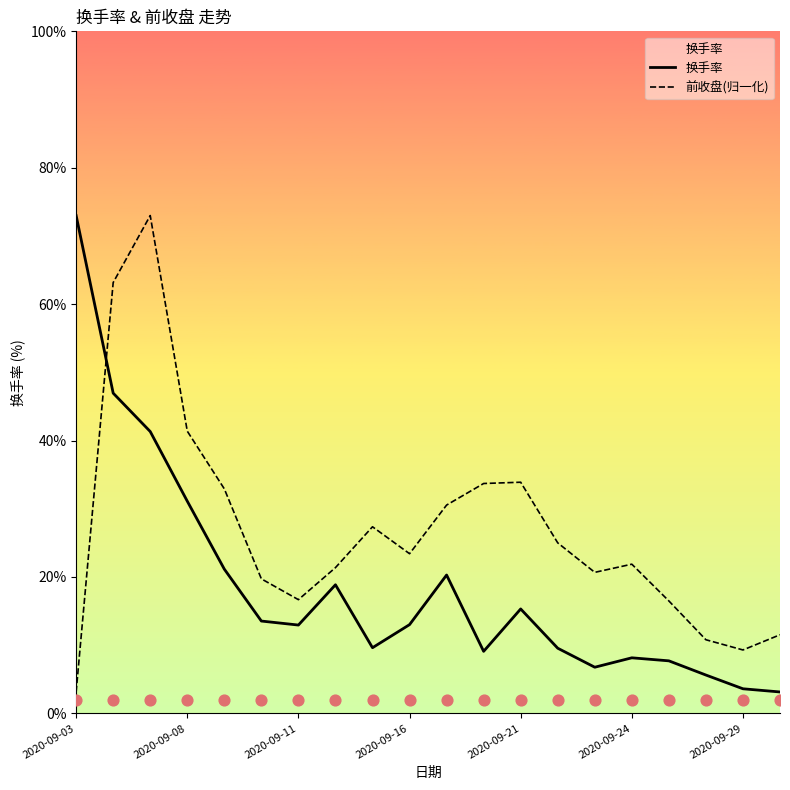

Is it true that 前收盘(归一化) equals 9.3 at 2020-09-29?

True